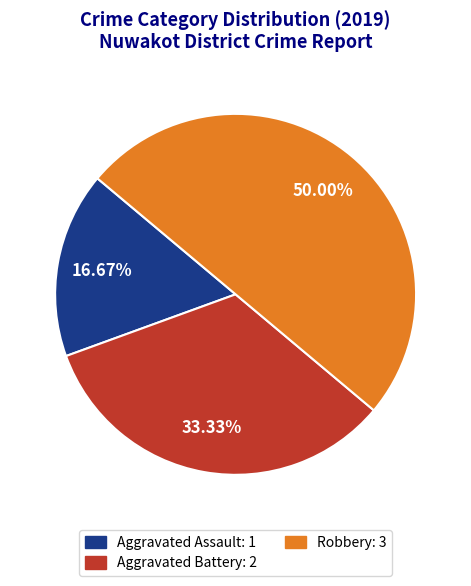

Is it true that Aggravated Battery is 46% of the pie?

False